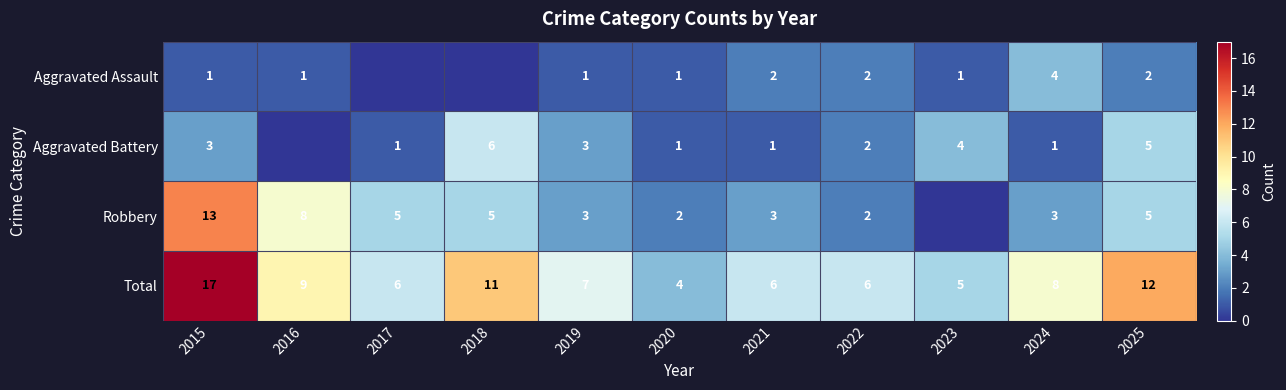

Rank the series at 2021 from lowest to highest value.

Aggravated Battery, Aggravated Assault, Robbery, Total